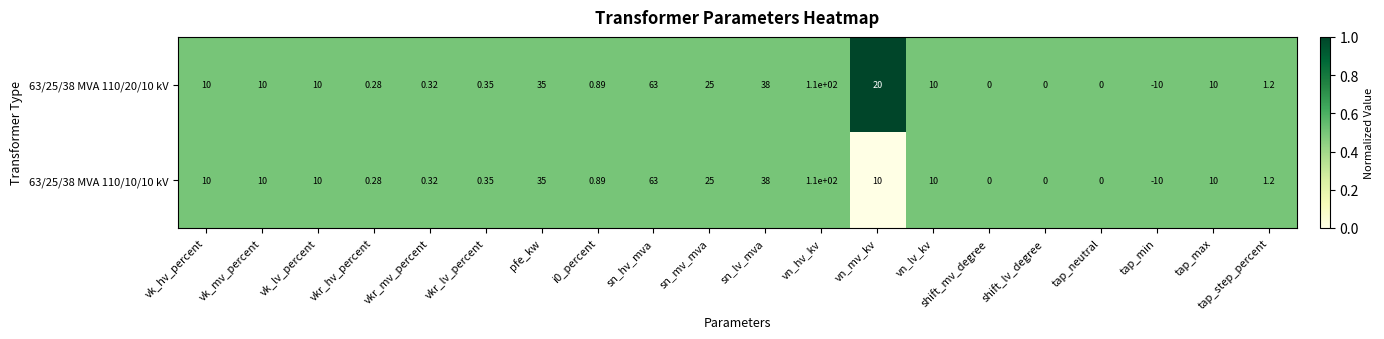

At which category is the sum across all series the highest?

vn_hv_kv